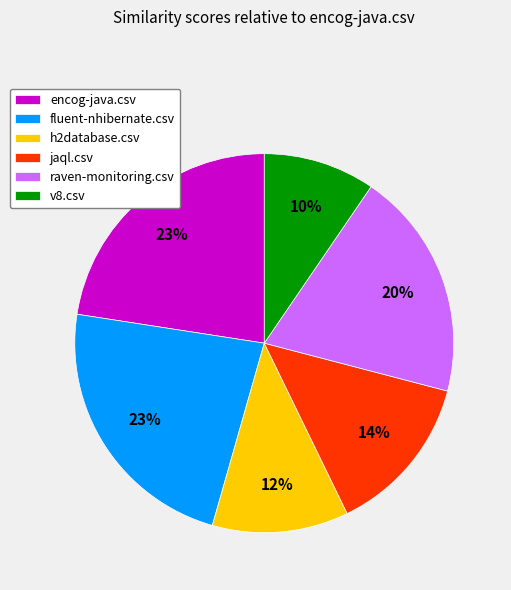

Does jaql.csv account for over 50% of the chart?

No